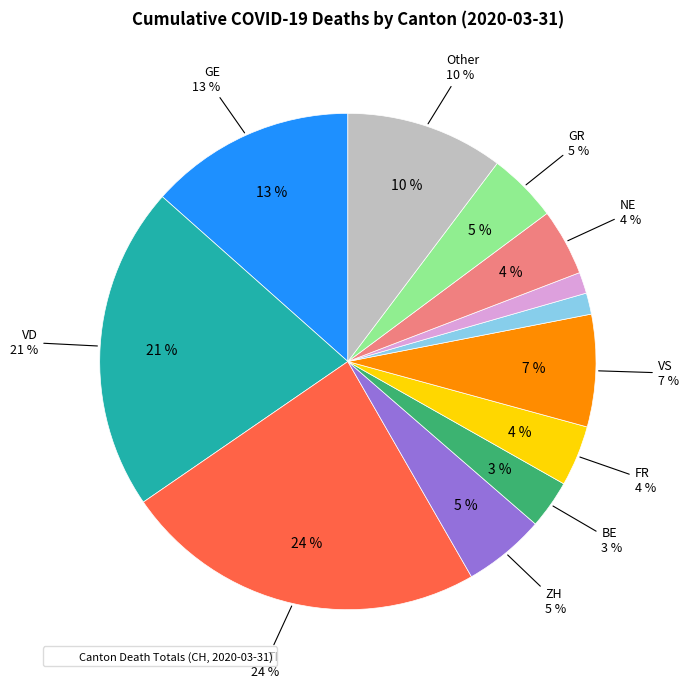

How many slices are in this pie chart?

12